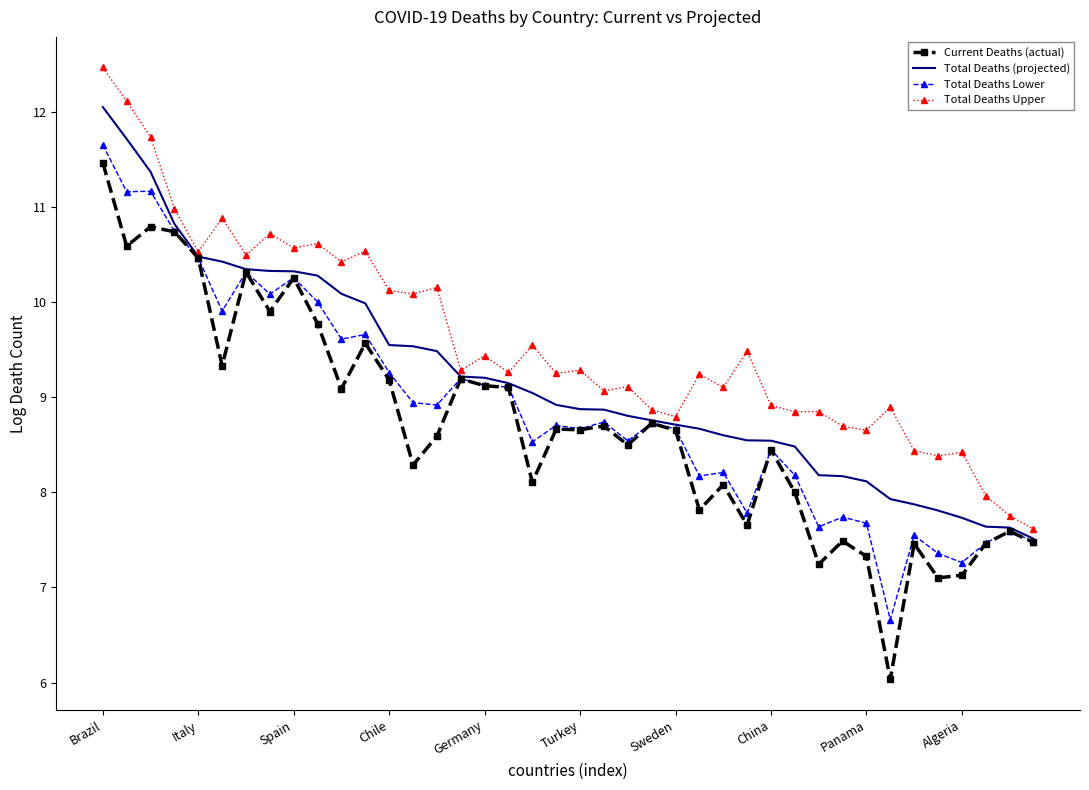

Which series has the widest spread of values?

Current Deaths (actual)